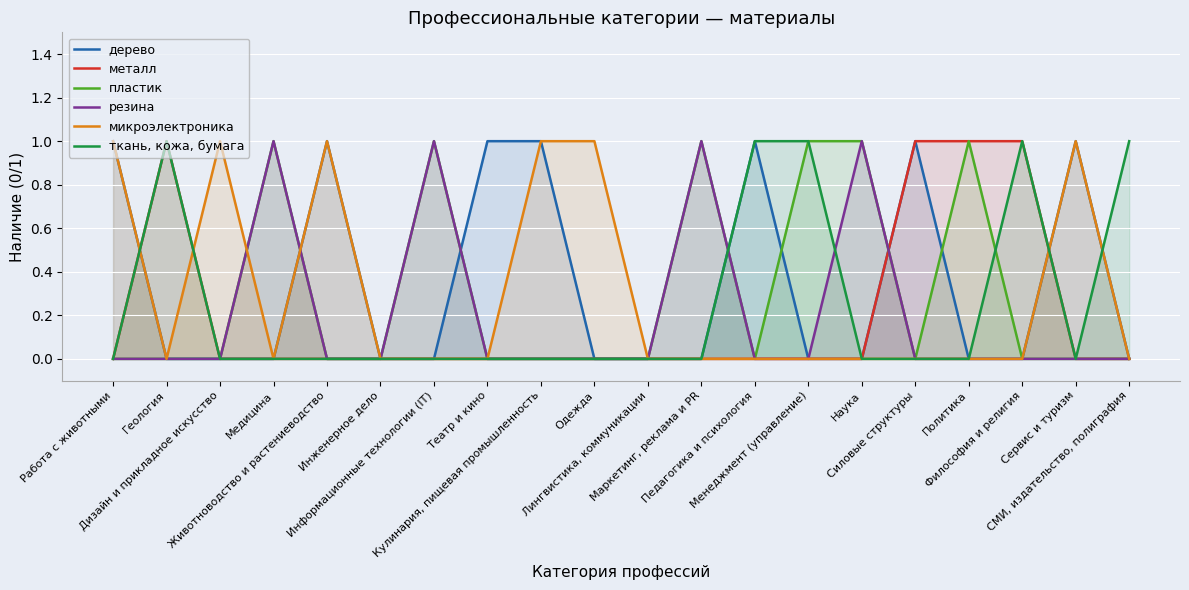

Reading left to right, transcribe all the data shown in this chart.

дерево: 1	0	0	0	1	0	0	1	1	0	0	0	1	0	0	1	0	0	1	0
металл: 0	1	0	0	0	0	0	0	0	0	0	0	0	0	0	1	1	1	0	0
пластик: 0	0	0	1	0	0	1	0	0	0	0	1	0	1	1	0	1	0	0	0
резина: 0	0	0	1	0	0	1	0	0	0	0	1	0	0	1	0	0	0	0	0
микроэлектроника: 1	0	1	0	1	0	0	0	1	1	0	0	0	0	0	0	0	0	1	0
ткань, кожа, бумага: 0	1	0	0	0	0	0	0	0	0	0	0	1	1	0	0	0	1	0	1